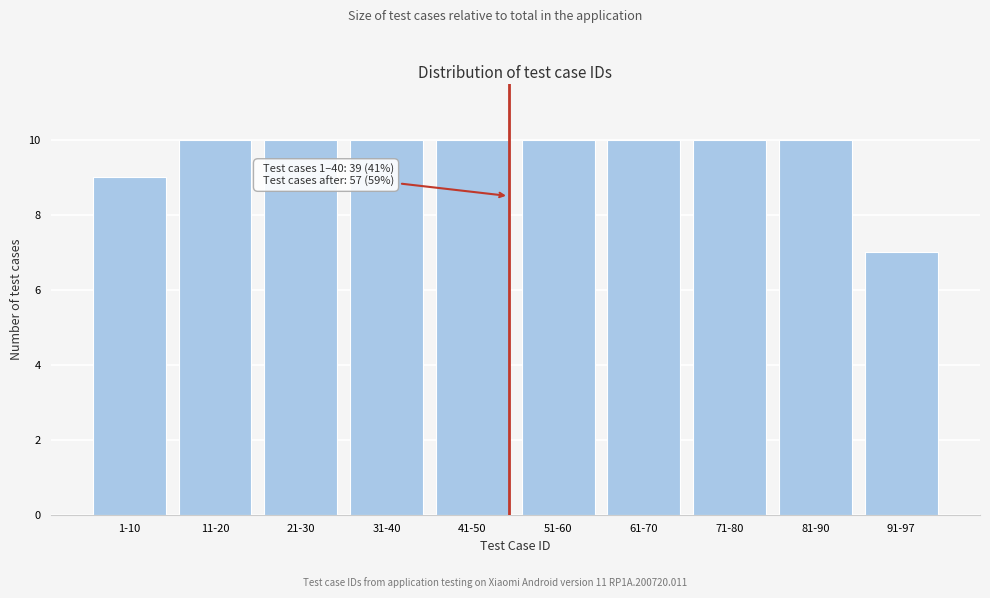

Reading left to right, list all the values displayed in this chart.

1-10=9	11-20=10	21-30=10	31-40=10	41-50=10	51-60=10	61-70=10	71-80=10	81-90=10	91-97=7